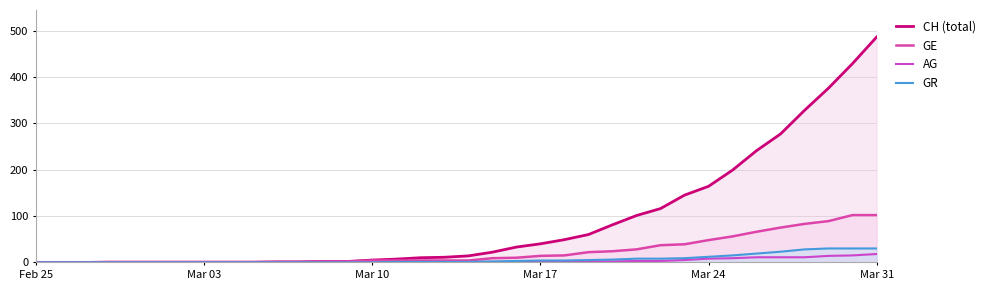

Which category has the highest value across all series?

Mar 31